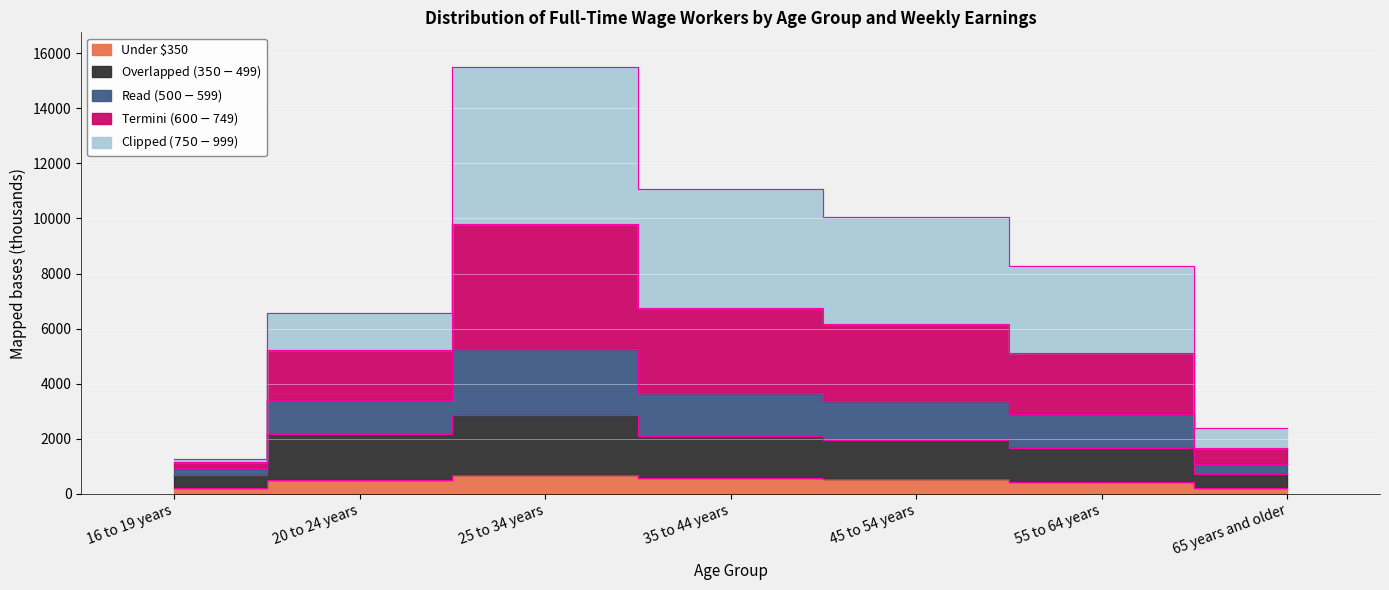

What is the sum of the Under $350 values at 65 years and older and 55 to 64 years?

682